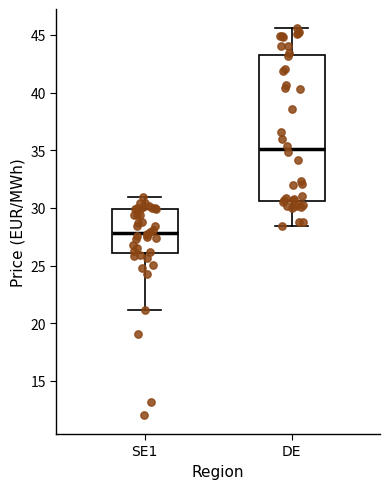

Which box is the tallest, from its lower edge to its upper edge?

DE